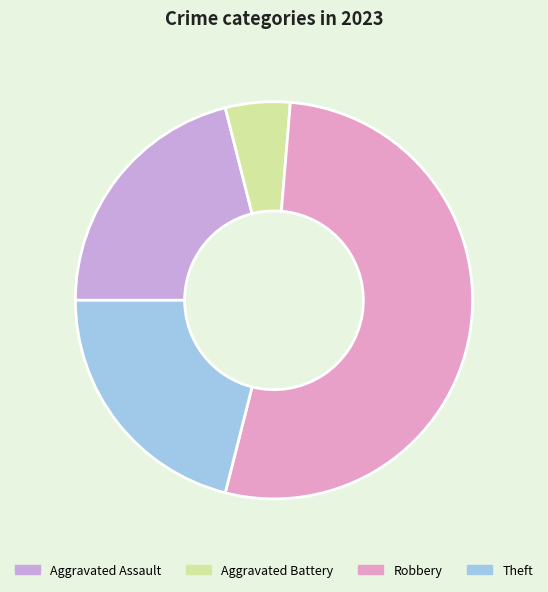

Combined, do Aggravated Assault and Aggravated Battery account for over 50%?

No